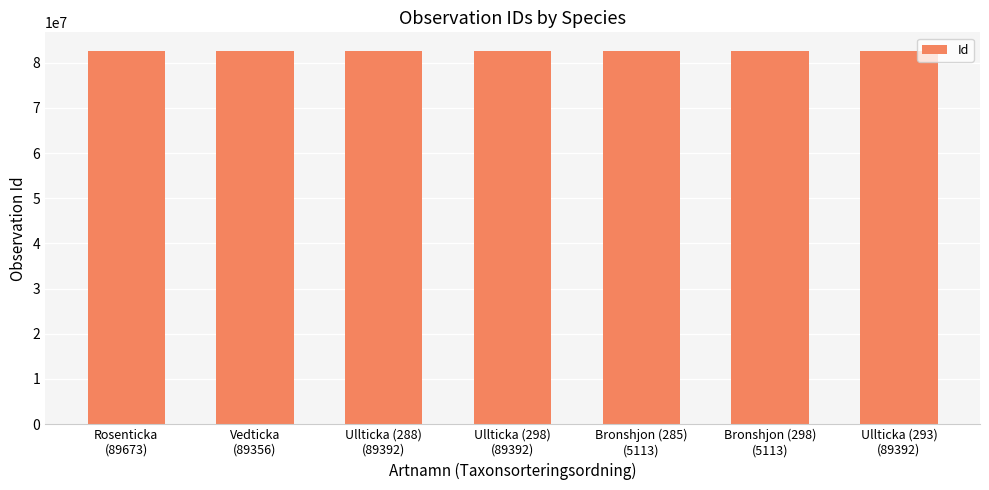

What is the maximum value shown in the chart?

82603843